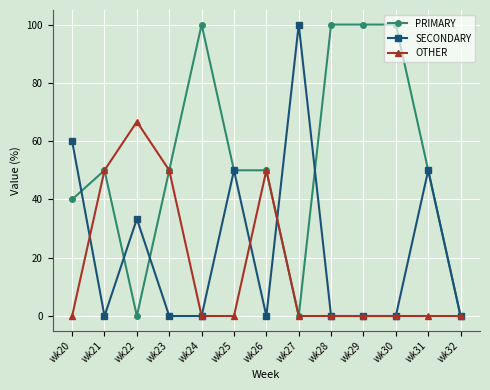

At which category does SECONDARY reach its first local peak?

wk22